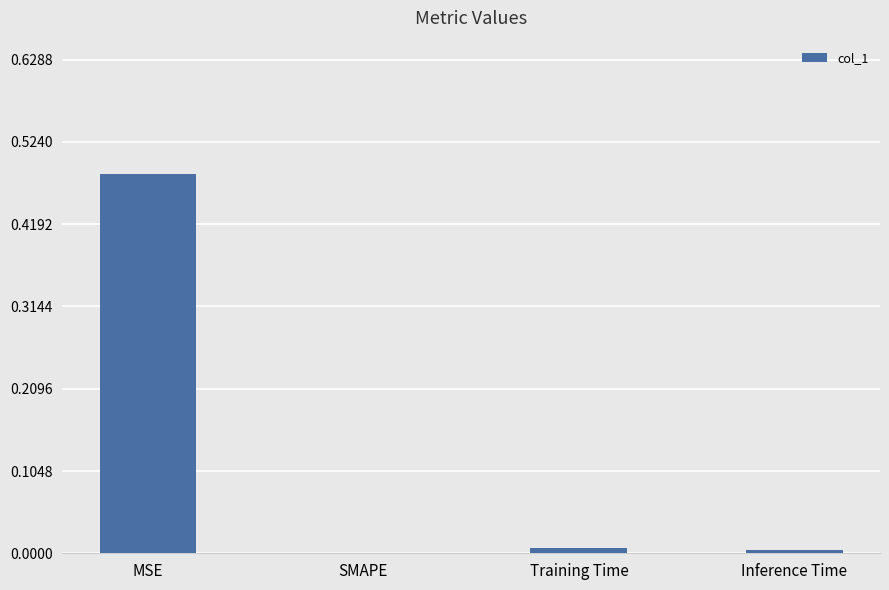

True or false: the data shows 0.0 at SMAPE.

True